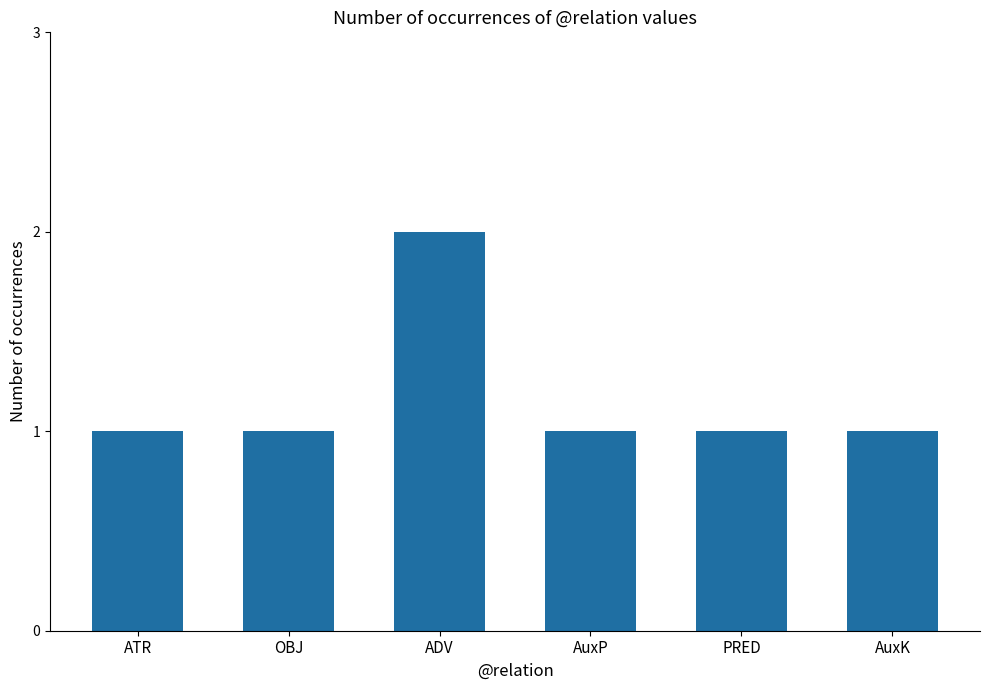

Reading left to right, what are all the values shown in this chart?

1	1	2	1	1	1